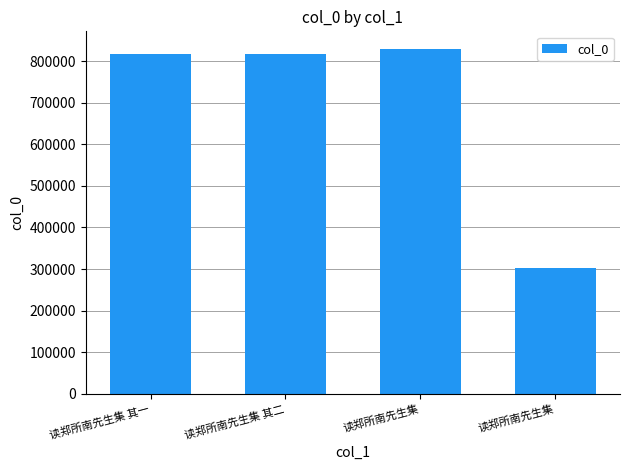

Rank the categories by value from highest to lowest.

读郑所南先生集, 读郑所南先生集 其二, 读郑所南先生集 其一, 读郑所南先生集